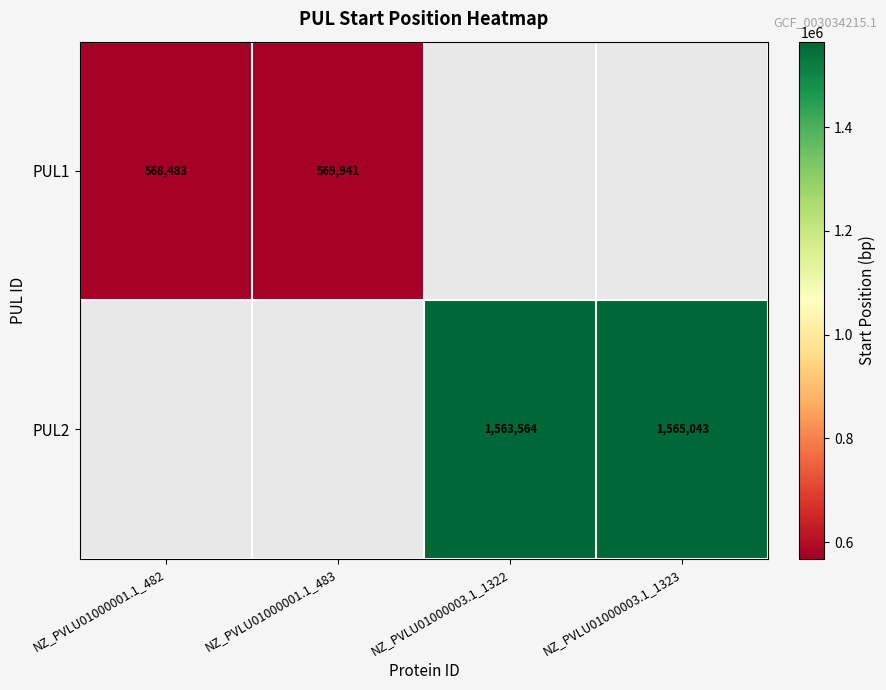

The PUL2 series shows 357049 at NZ_PVLU01000003.1_1322. True or false?

False